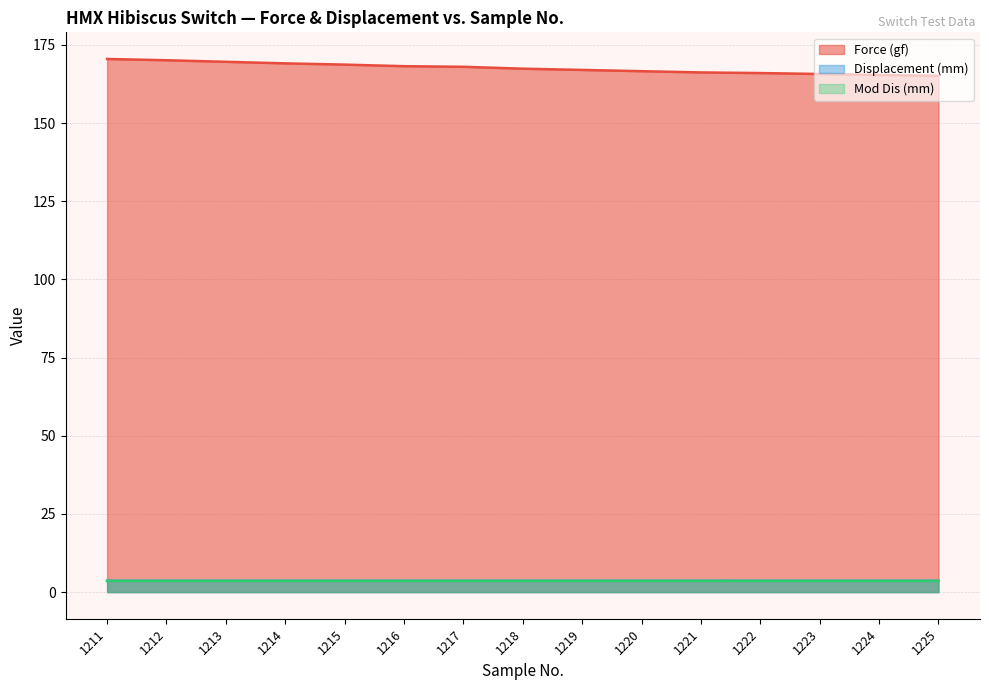

How many series are shown in this chart?

3